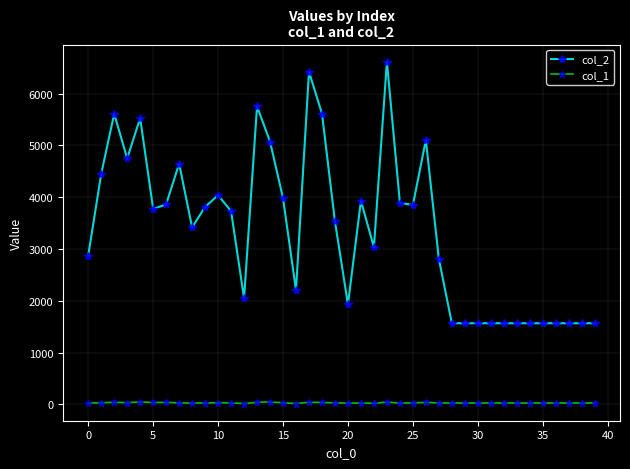

True or false: col_2 and col_1 cross at least once.

False